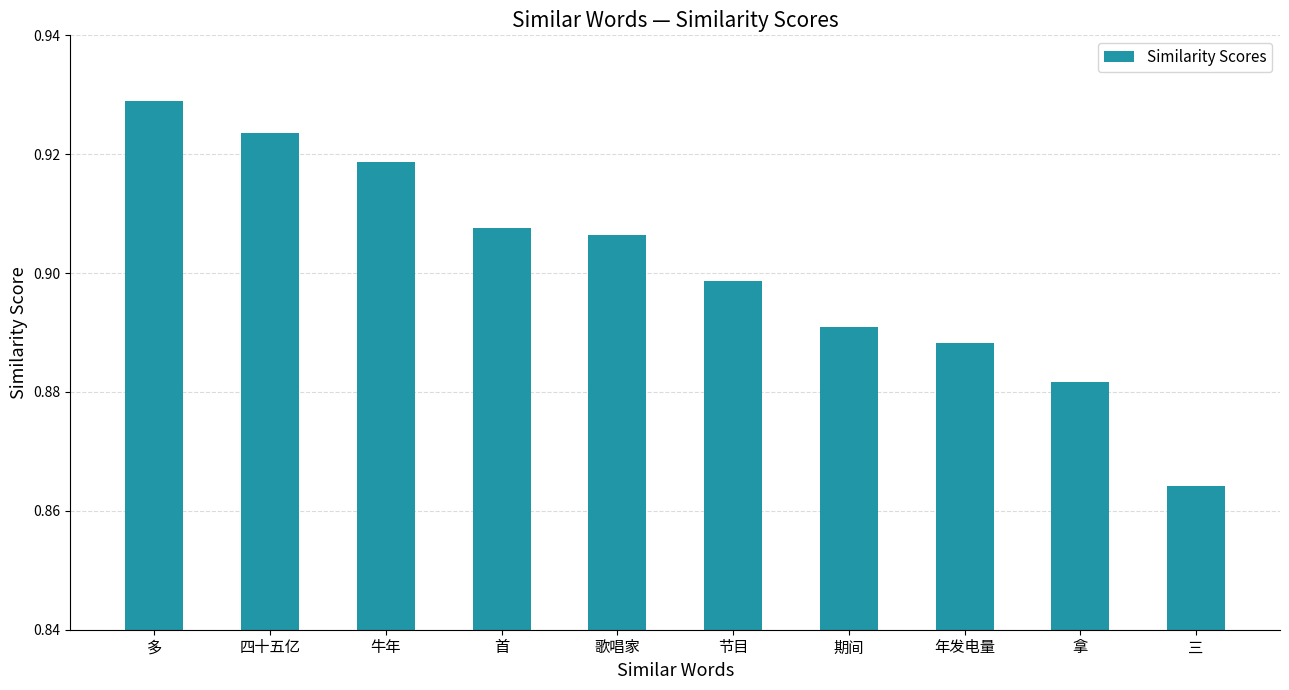

How many bars are there in total?

10